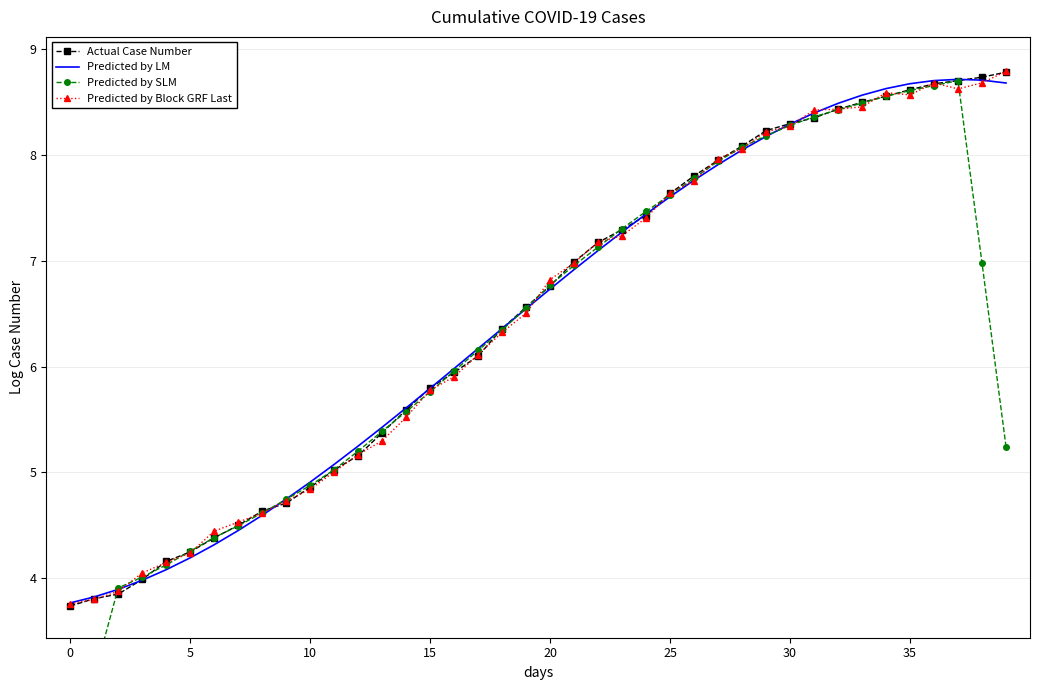

What is the minimum value for Predicted by LM?

3.8